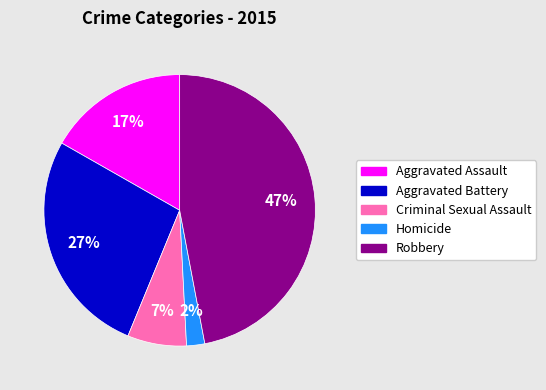

The Robbery slice represents 47% of the pie. True or false?

True